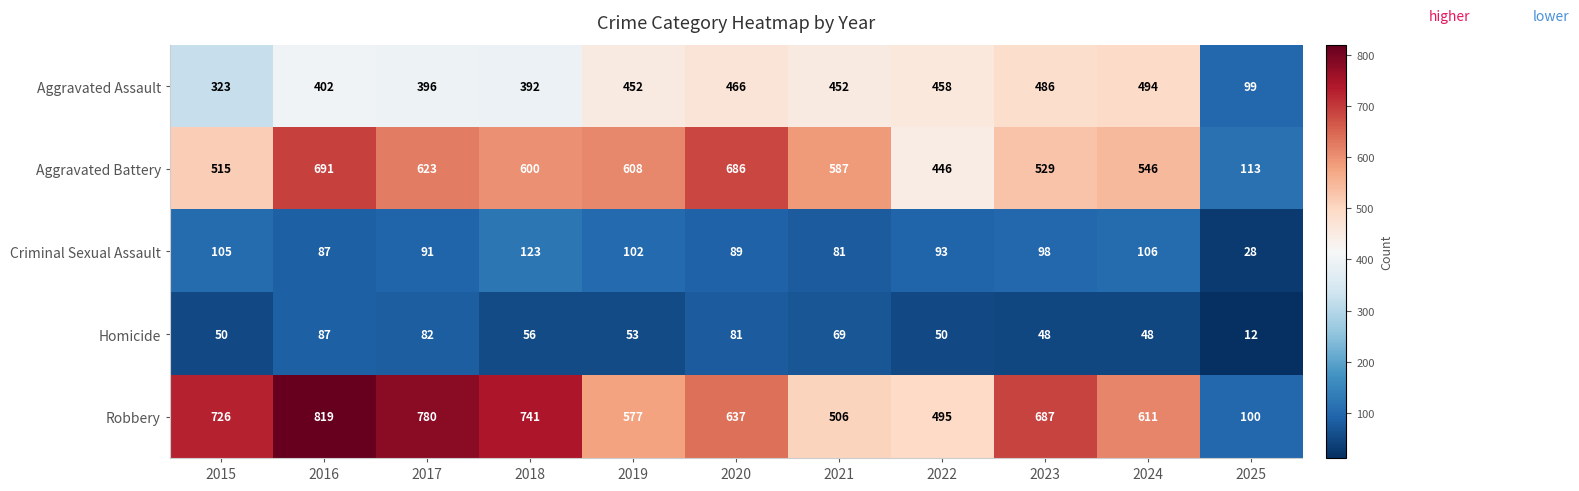

True or false: Aggravated Battery has a value of 600 at 2018.

True